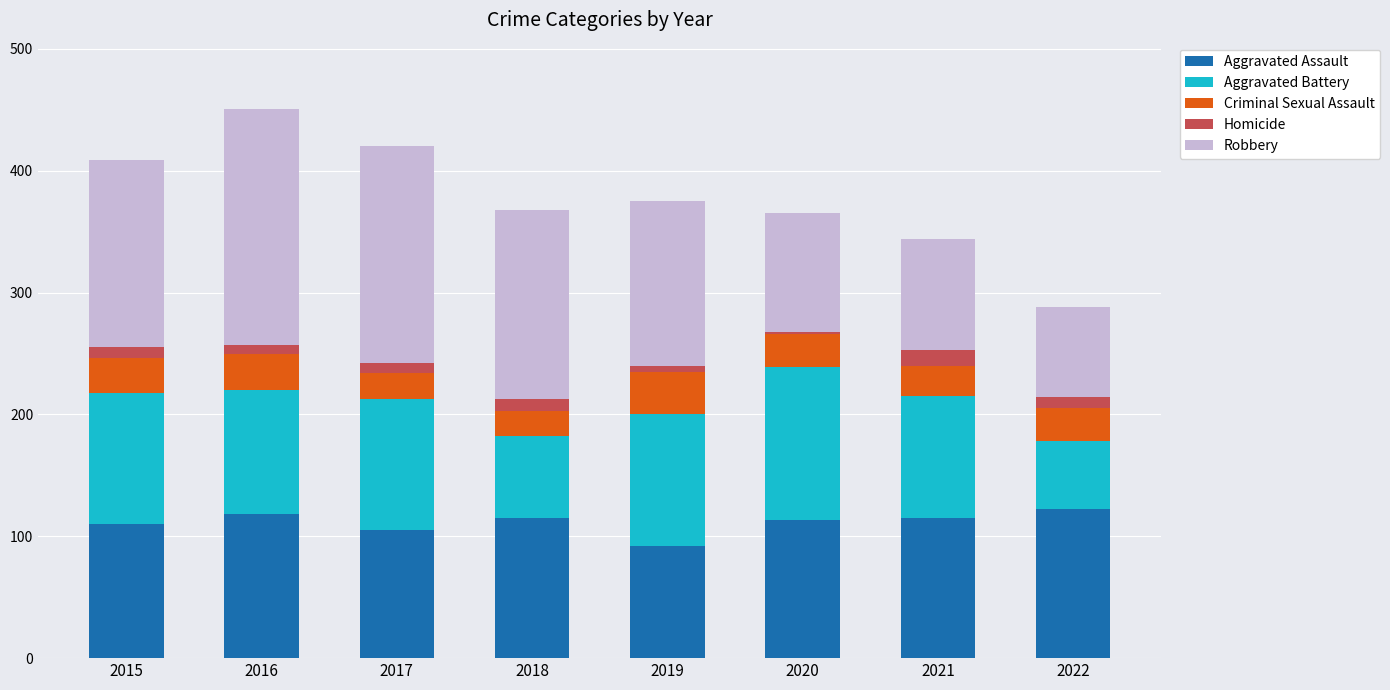

True or false: Aggravated Assault has a value of 78 at 2020.

False